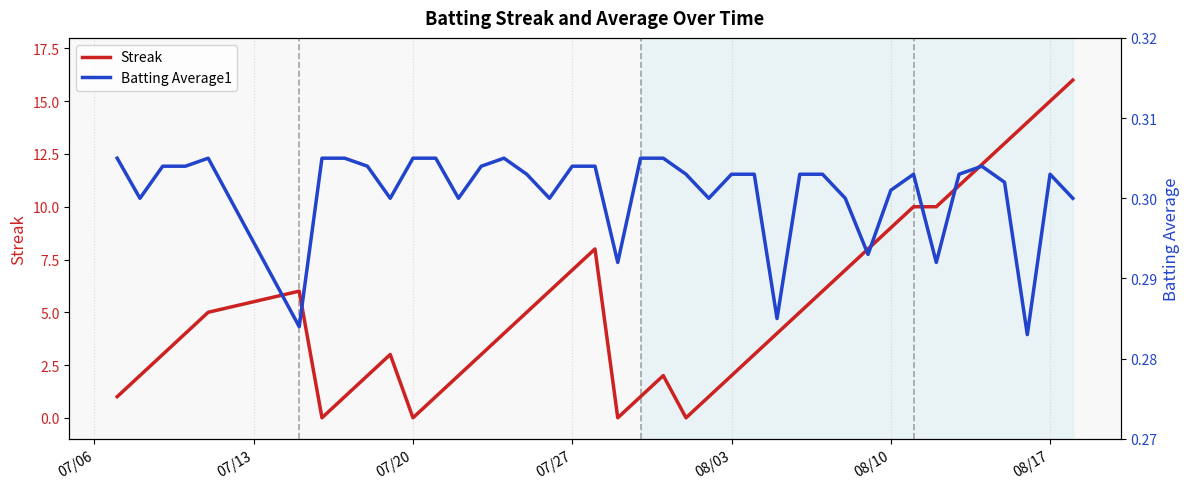

What is the greatest value displayed?

16.0